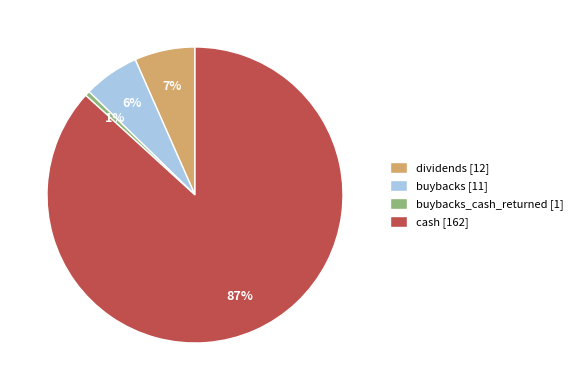

To the nearest percent, what is the difference between the dividends [12] and buybacks_cash_returned [1] slice percentages?

6%